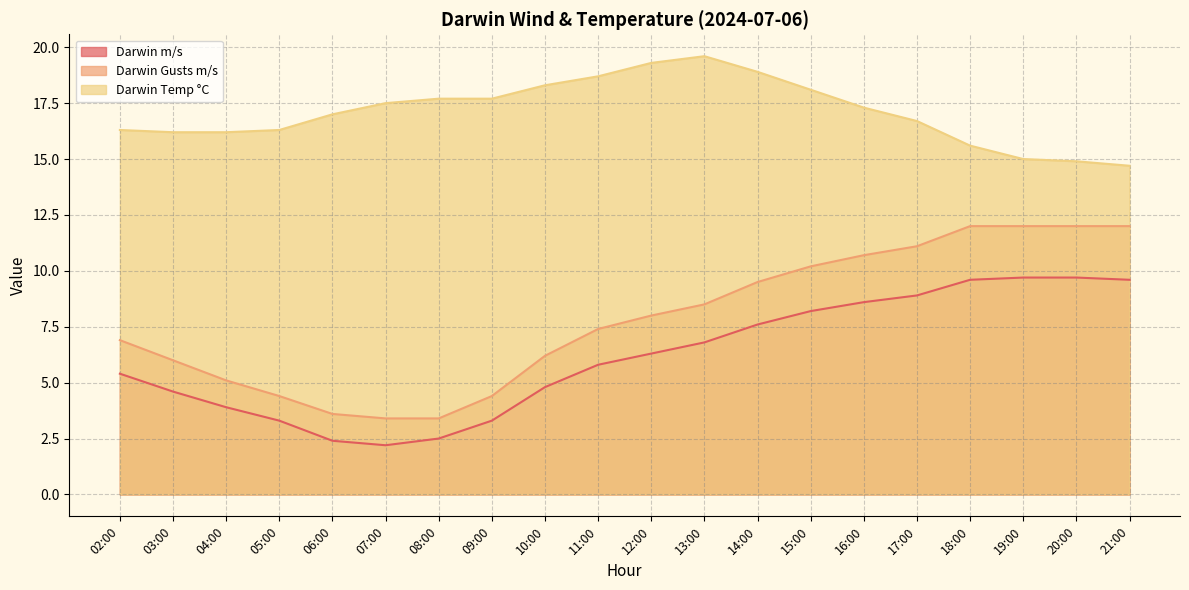

Reading left to right, list all the values displayed in this chart.

Darwin m/s: 5.4	4.6	3.9	3.3	2.4	2.2	2.5	3.3	4.8	5.8	6.3	6.8	7.6	8.2	8.6	8.9	9.6	9.7	9.7	9.6
Darwin Gusts m/s: 6.9	6.0	5.1	4.4	3.6	3.4	3.4	4.4	6.2	7.4	8.0	8.5	9.5	10.2	10.7	11.1	12.0	12.0	12.0	12.0
Darwin Temp °C: 16.3	16.2	16.2	16.3	17.0	17.5	17.7	17.7	18.3	18.7	19.3	19.6	18.9	18.1	17.3	16.7	15.6	15.0	14.9	14.7